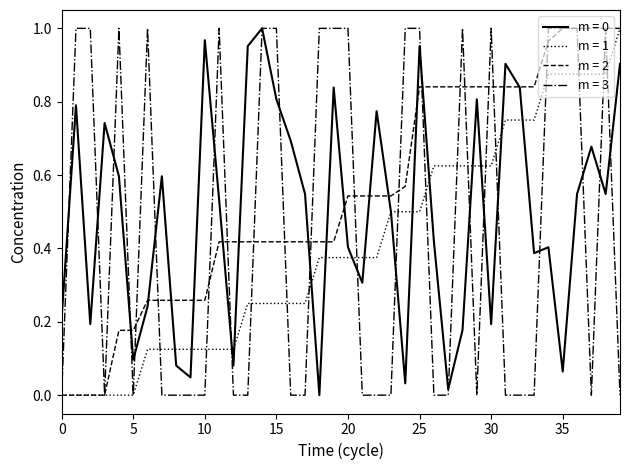

Which series has the largest total across all categories?

m = 2